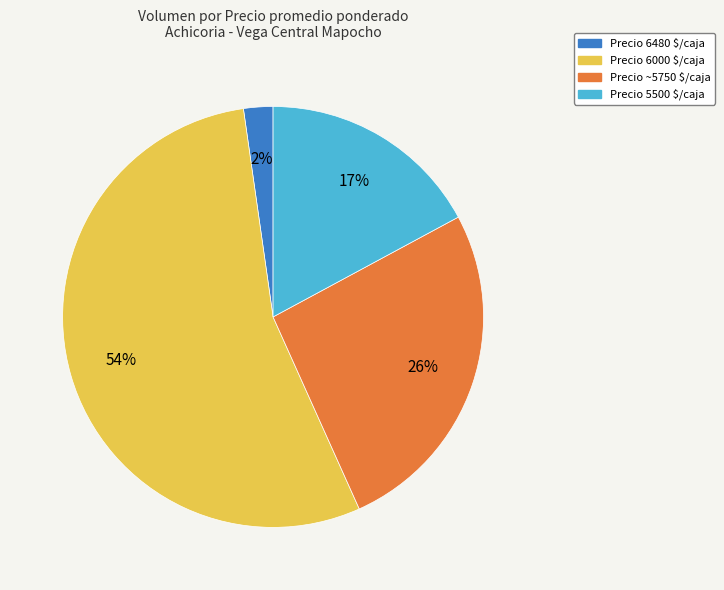

Is there a majority slice in this chart?

Yes